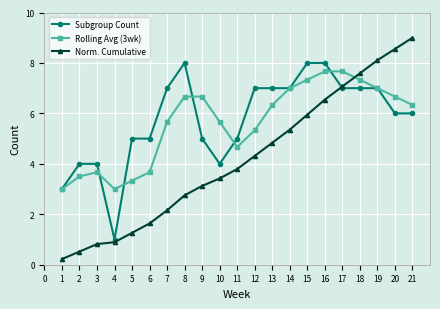

Rank the series by their maximum value, from lowest to highest.

Rolling Avg (3wk), Subgroup Count, Norm. Cumulative